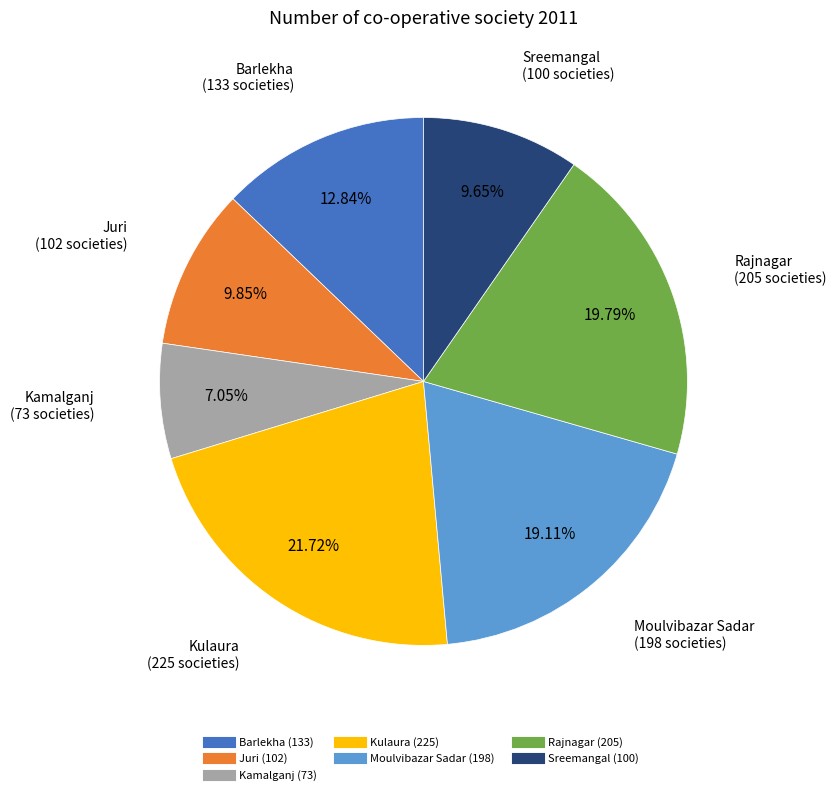

The Barlekha slice represents 3% of the pie. True or false?

False